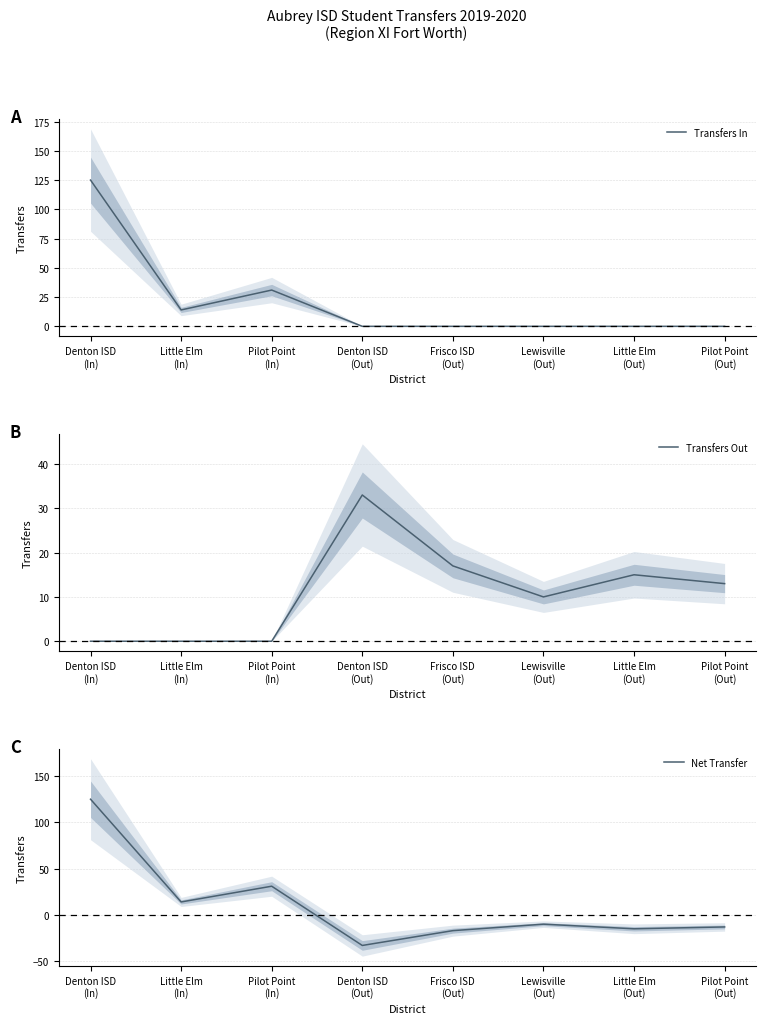

True or false: Net Transfer and Transfers In intersect in this chart.

False